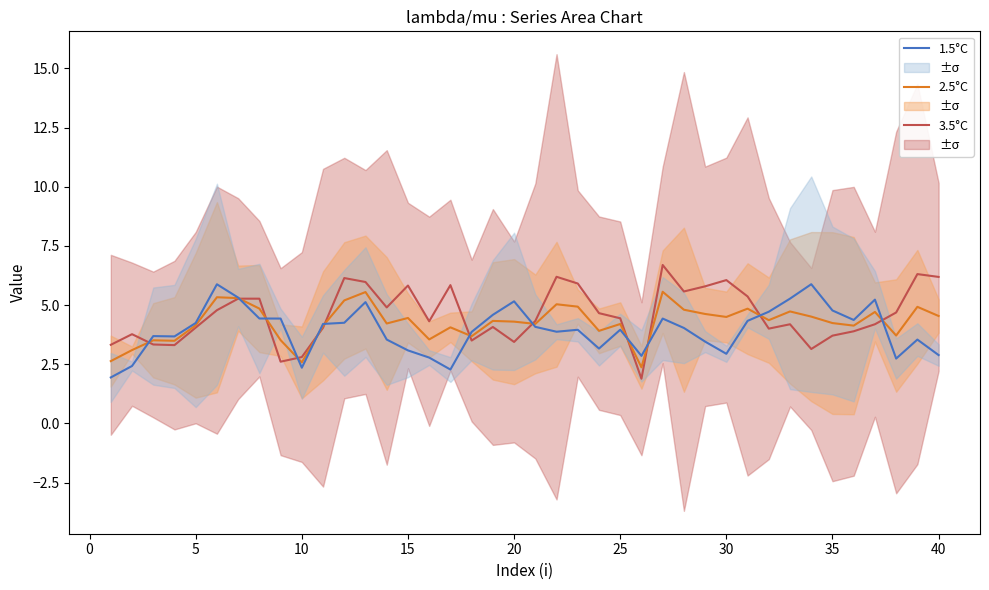

The 1.5°C series shows 7.3 at 35. True or false?

False